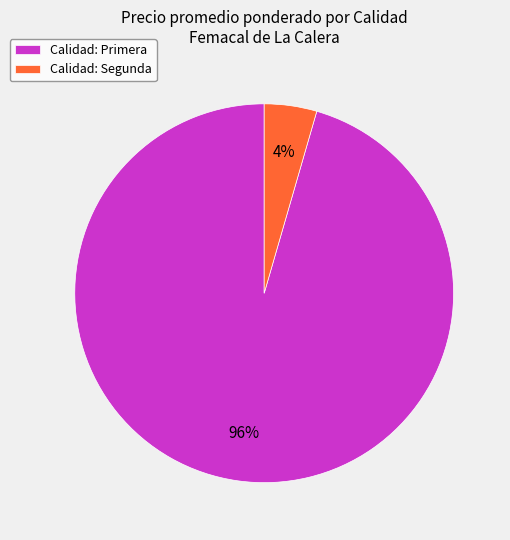

Rank the categories by value from highest to lowest.

Calidad: Primera, Calidad: Segunda